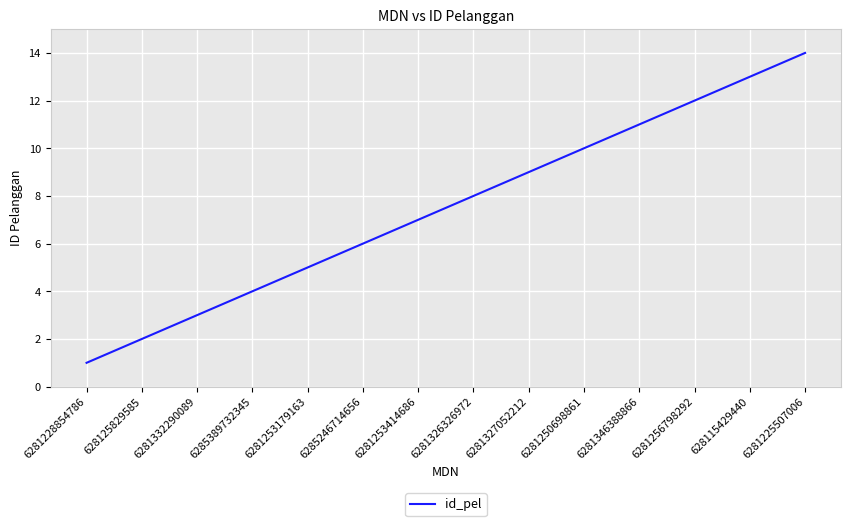

Reading right to left, transcribe all the data shown in this chart.

6281225507006=14	628115429440=13	6281256798292=12	6281346388866=11	6281250698861=10	6281327052212=9	6281326326972=8	6281253414686=7	6285246714656=6	6281253179163=5	6285389732345=4	6281332290089=3	628125829585=2	6281228854786=1